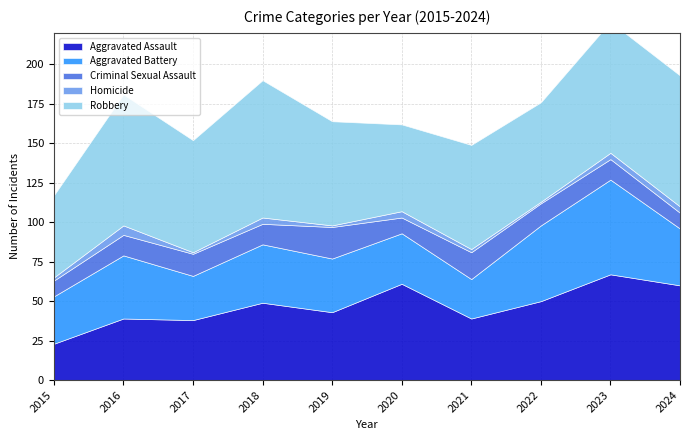

What is the difference between the maximum and minimum values in the Aggravated Assault series?

44